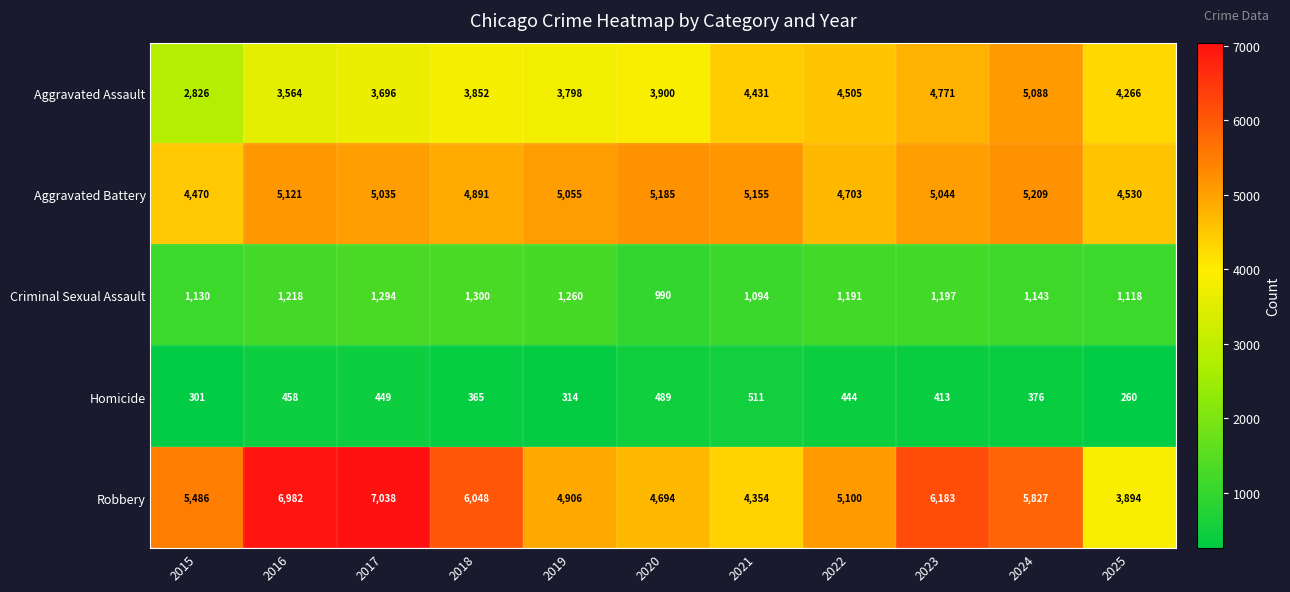

At how many categories does at least one series exceed 299?

11